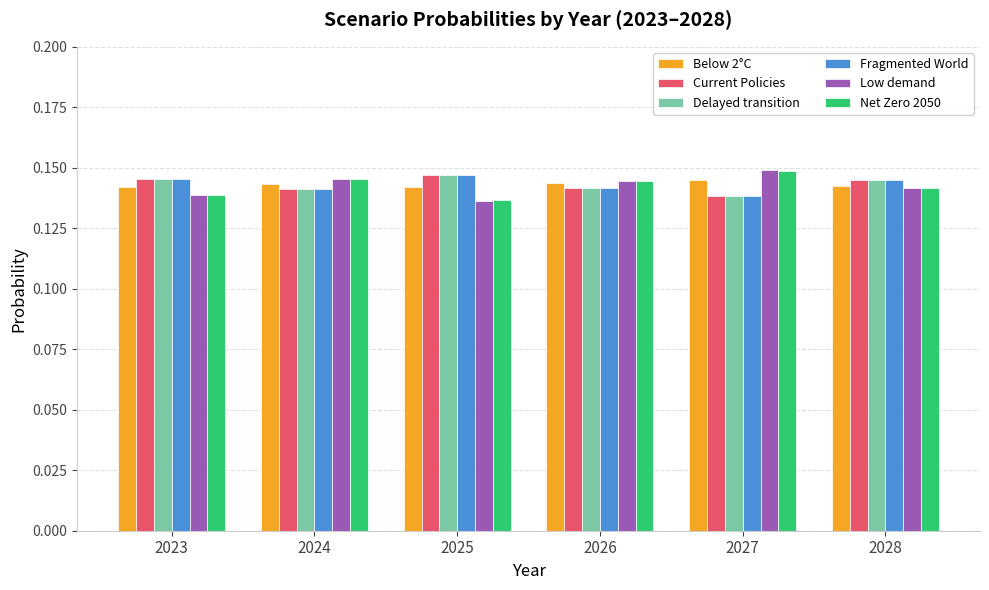

The Delayed transition series shows 0.3 at 2024. True or false?

False